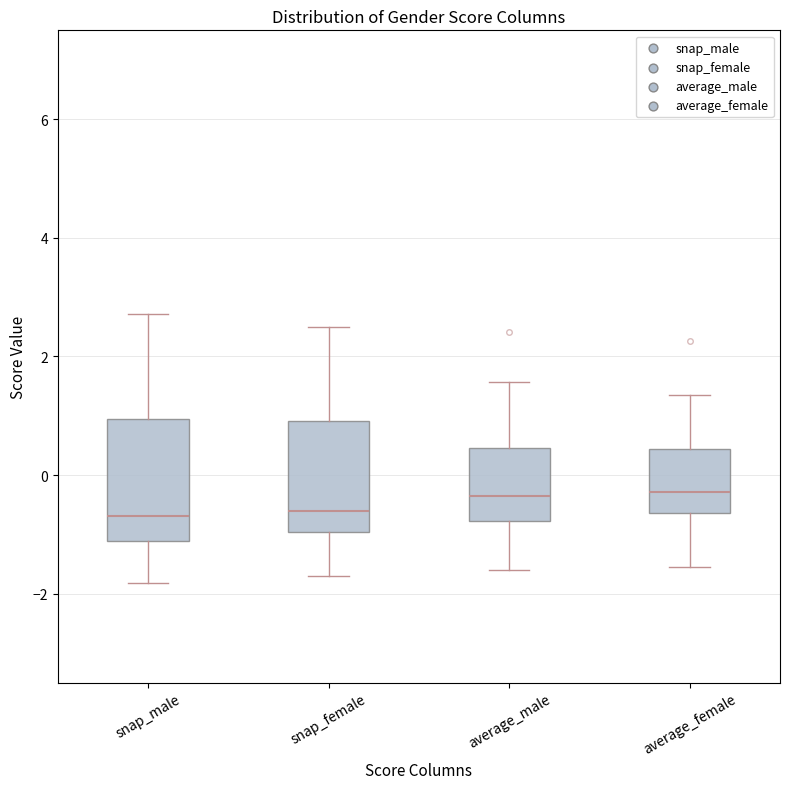

Reading left to right, read every box against the y-axis: the position of its median line, the range the box covers, and the ends of its whiskers. The values are not printed on the chart, so give them approximately, as read against the axis.

snap_male: median -0.6, box -1.2 to 1.0, whiskers -1.8 to 2.8
snap_female: median -0.6, box -1.0 to 1.0, whiskers -1.8 to 2.6
average_male: median -0.4, box -0.8 to 0.4, whiskers -1.6 to 1.6
average_female: median -0.2, box -0.6 to 0.4, whiskers -1.6 to 1.4